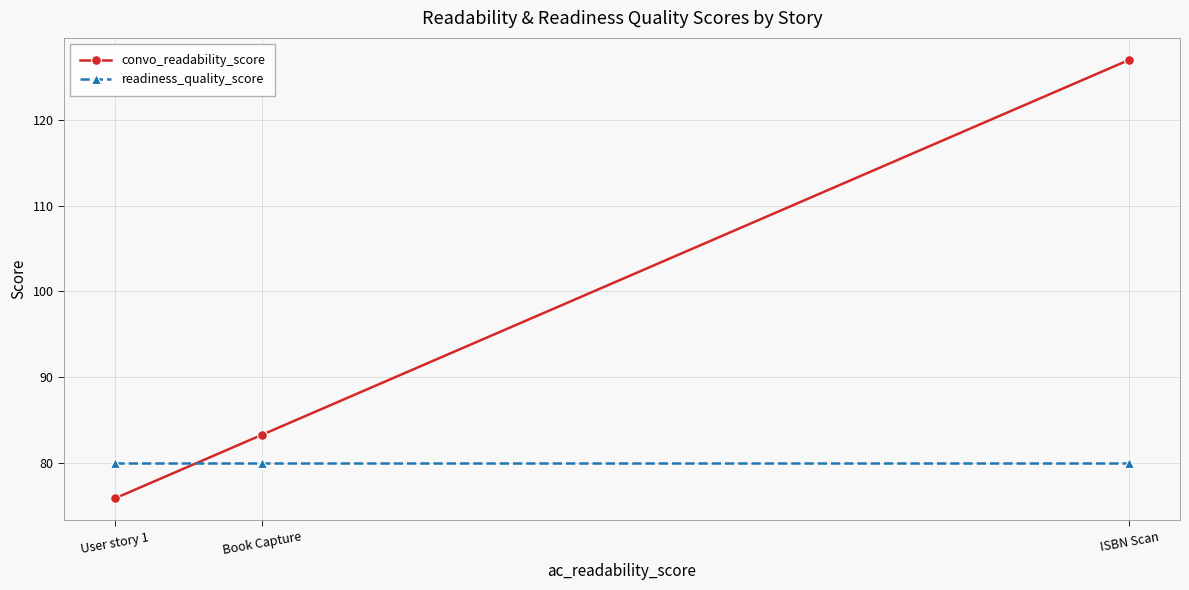

What is the label of the 3rd point from the right?

User story 1